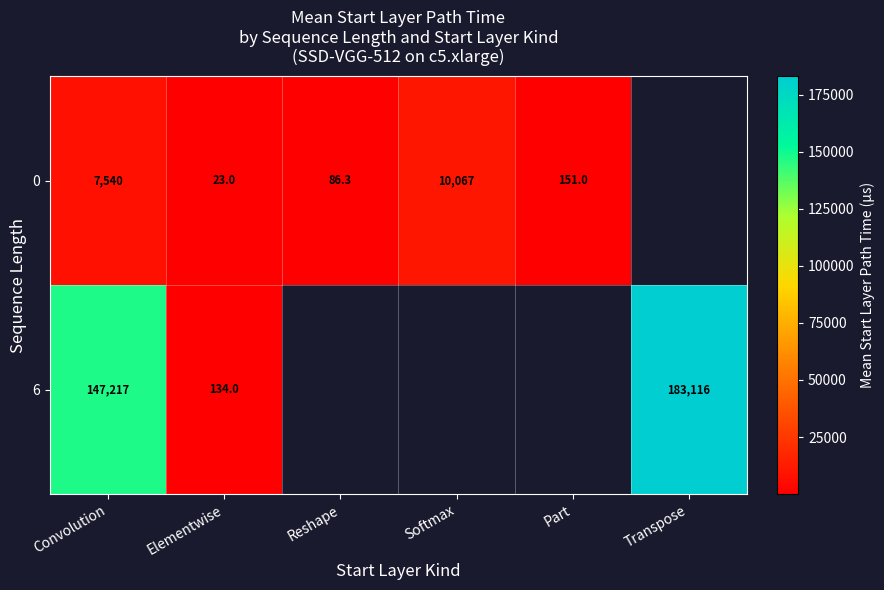

Is the value of 6 at Elementwise greater than the value of 0 at Convolution?

No